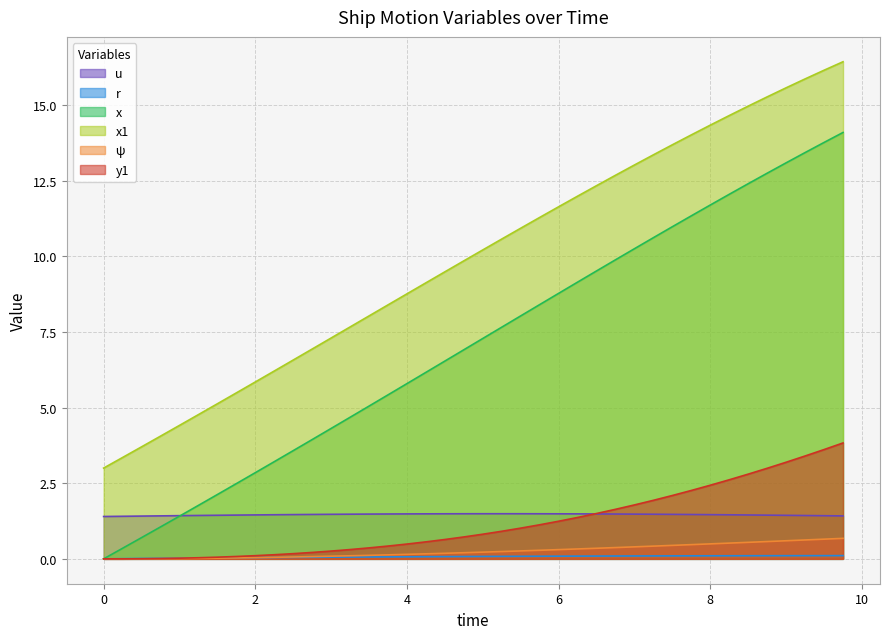

Between 2.5 and 7.75, which series saw the biggest shift?

x